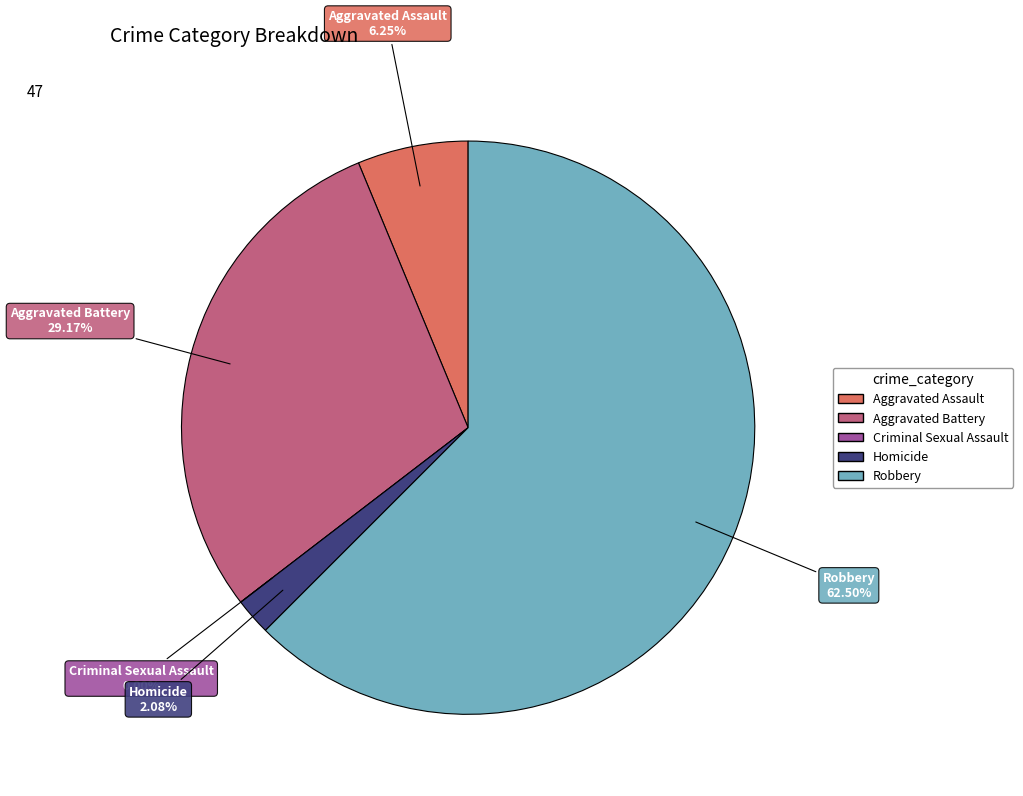

Which slice is the largest?

Robbery